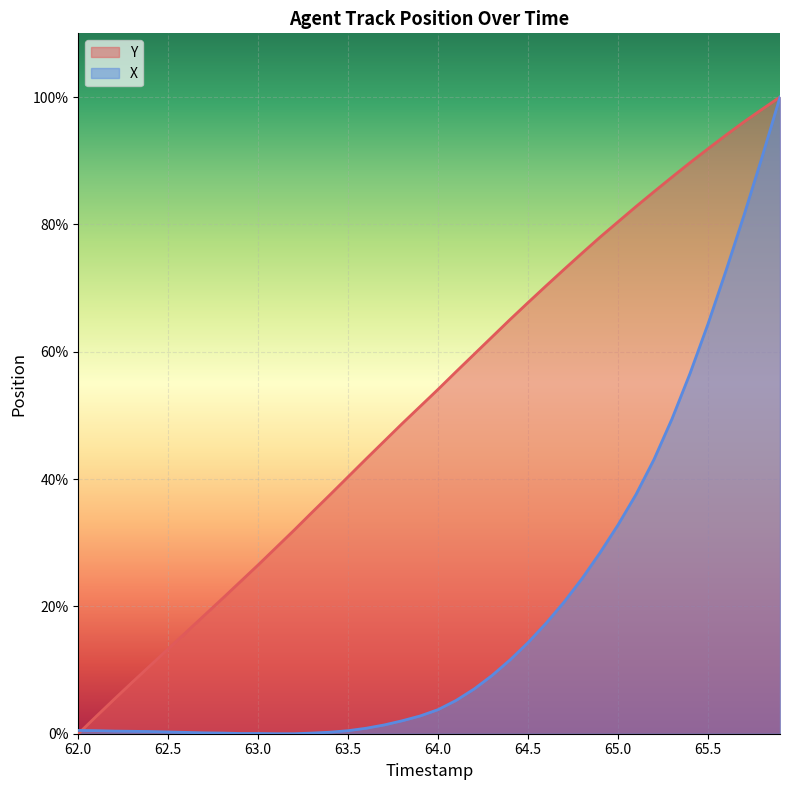

What is the value of the Y point at the 10th from the left?

23.9